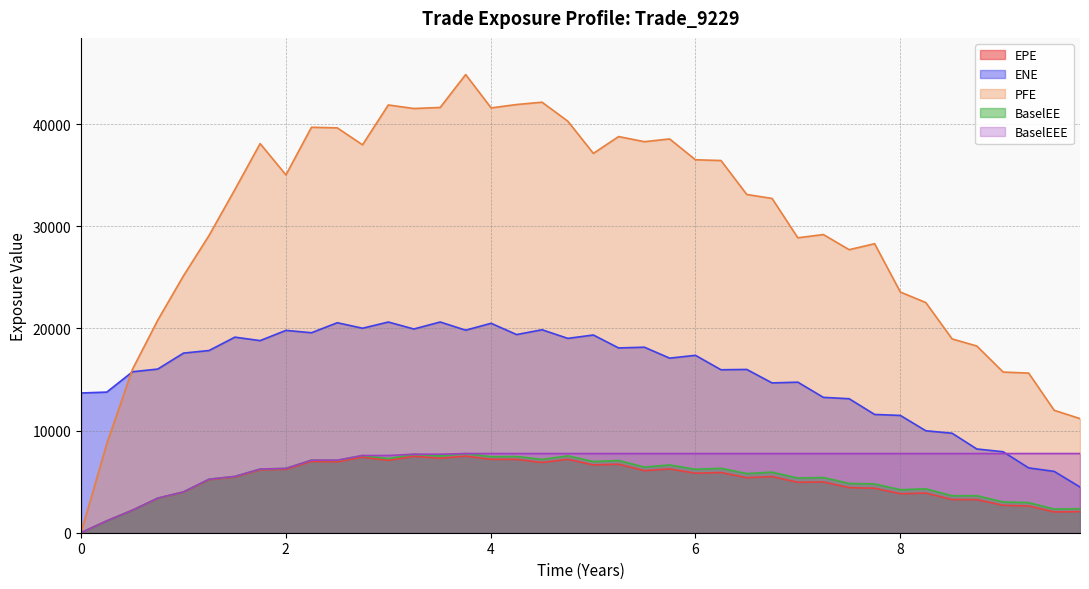

How many data points in ENE are less than 17366?

20